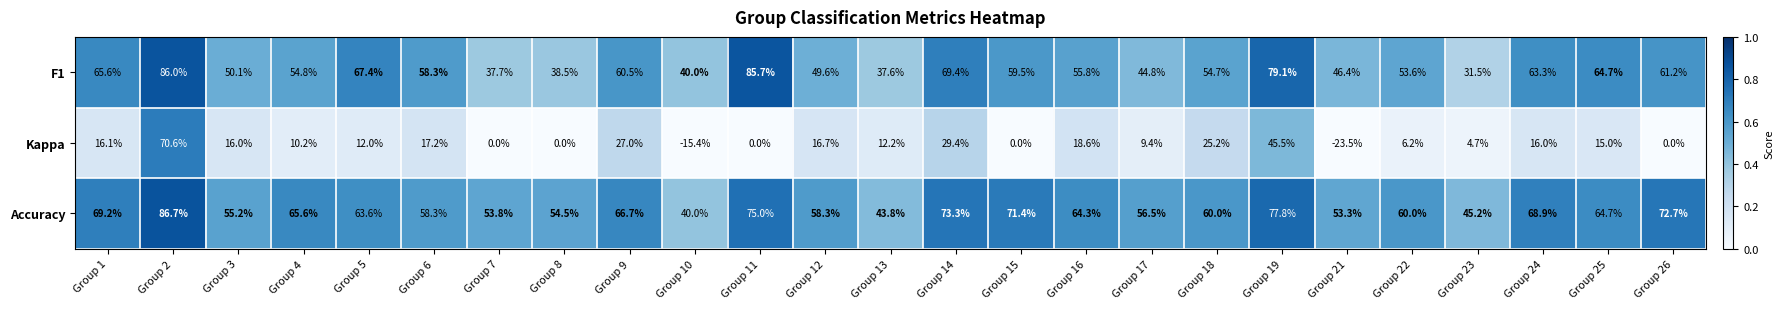

Which category has the highest value across all series?

Group 2